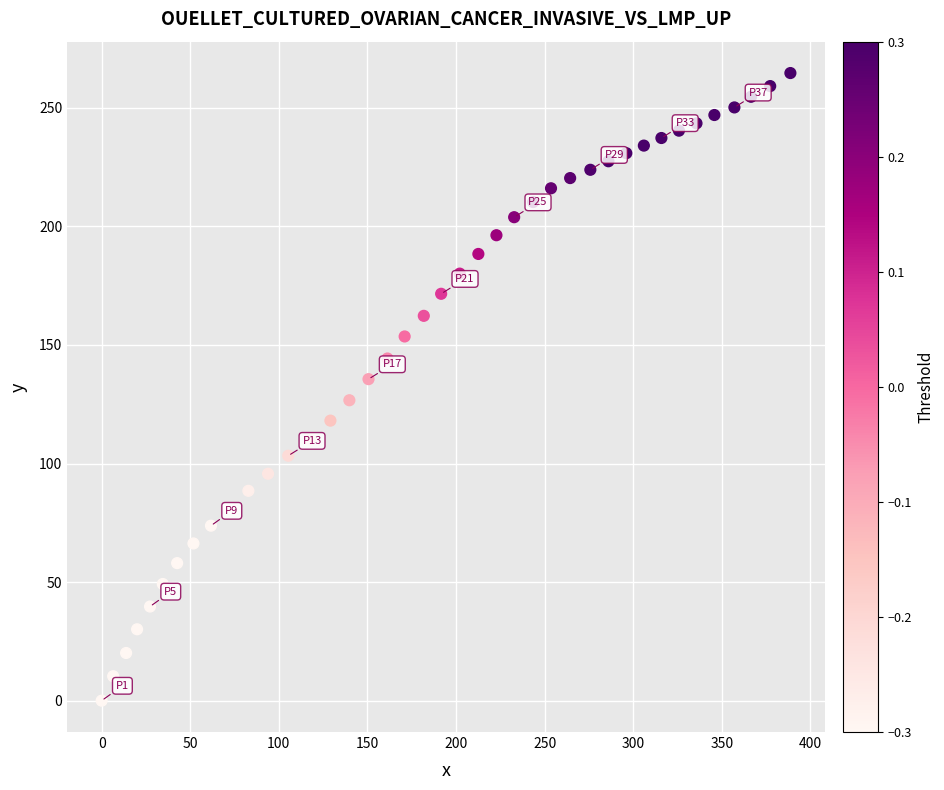

What is the range of Y values (max minus min)?

264.7